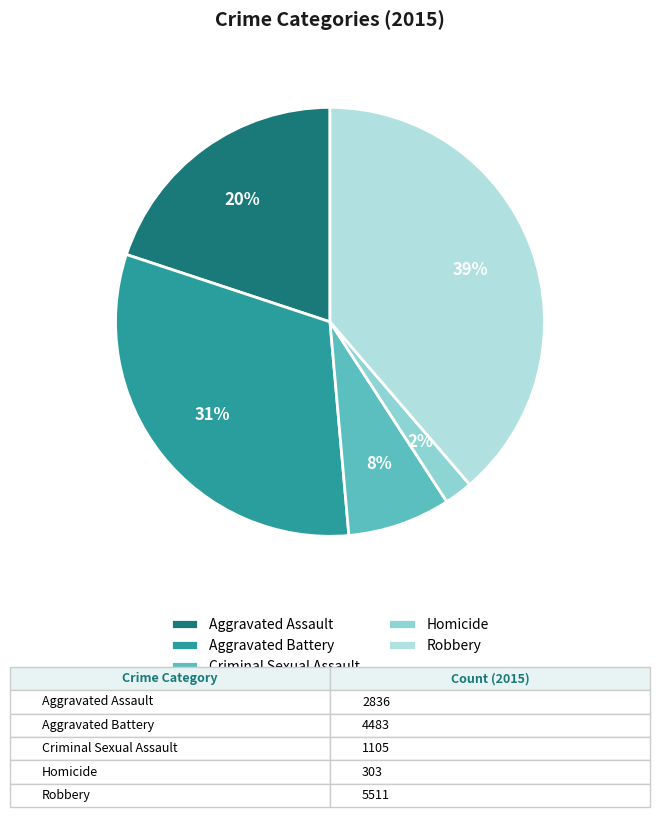

Which category has the biggest portion of the pie?

Robbery